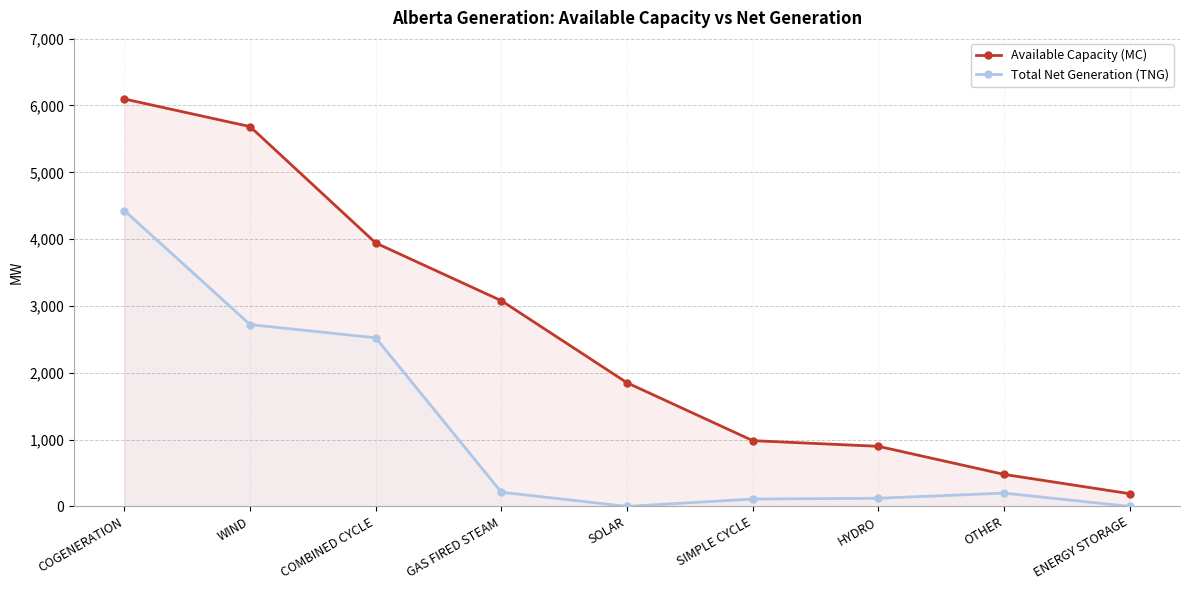

What is the sum of the Available Capacity (MC) values at SIMPLE CYCLE and ENERGY STORAGE?

1174